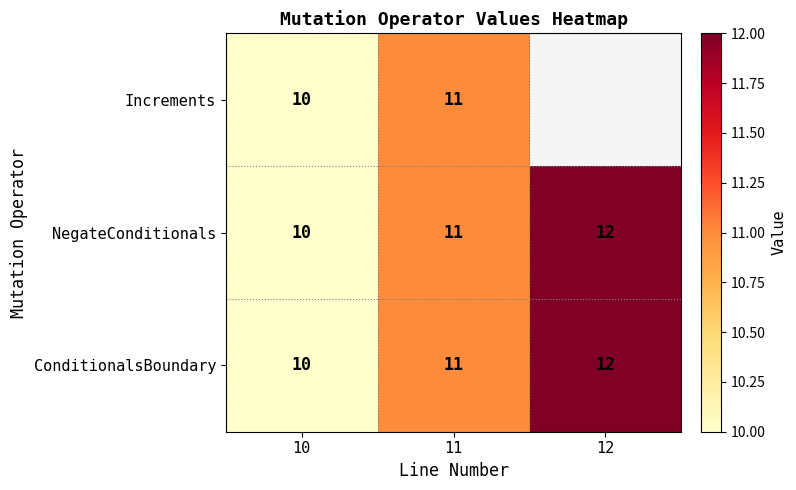

What is the average value of the ConditionalsBoundary series?

11